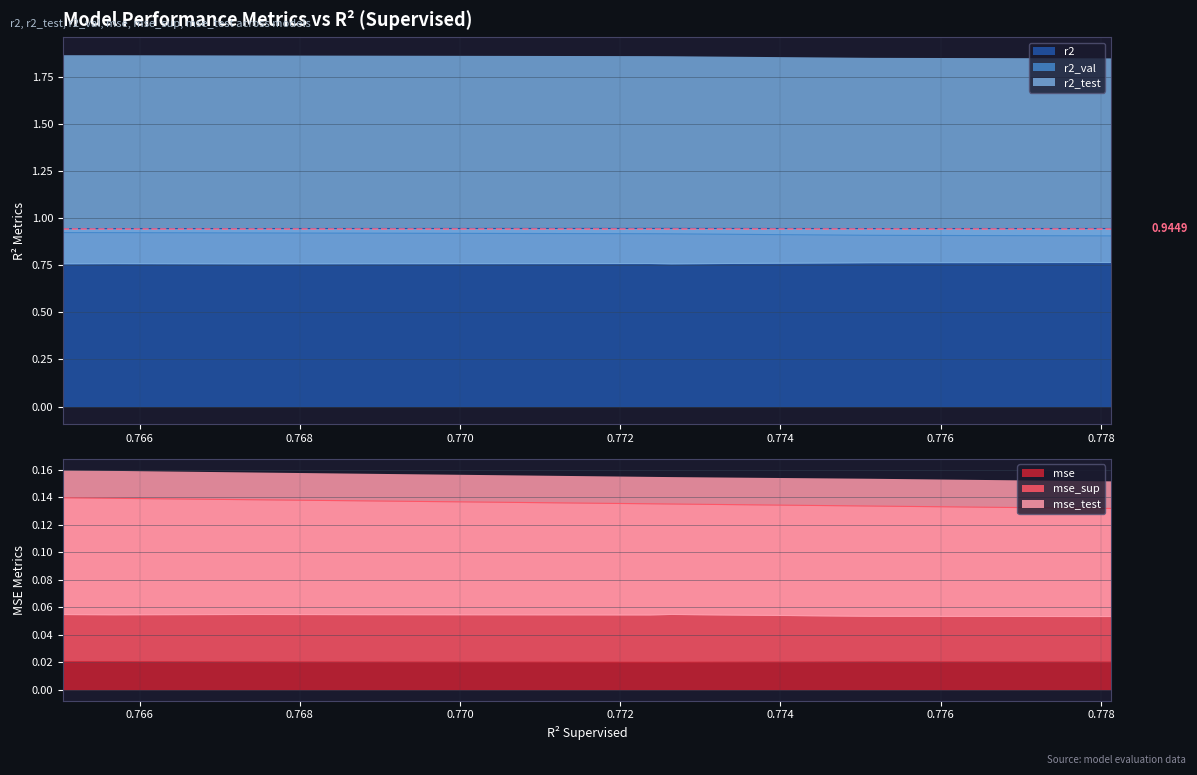

Does the chart display data point markers on the line(s)?

No